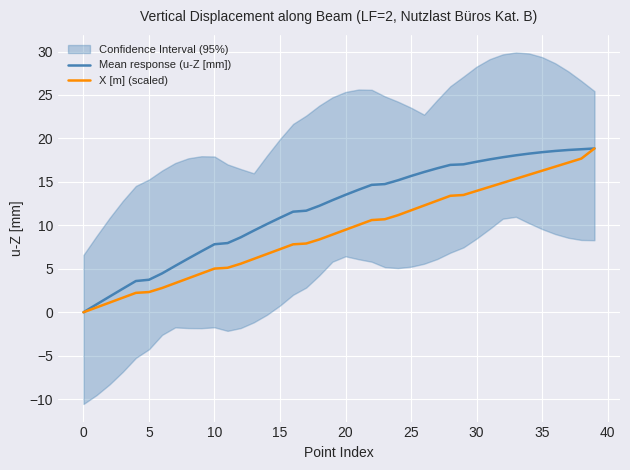

How many data points in Mean response (u-Z [mm]) are above 13?

20